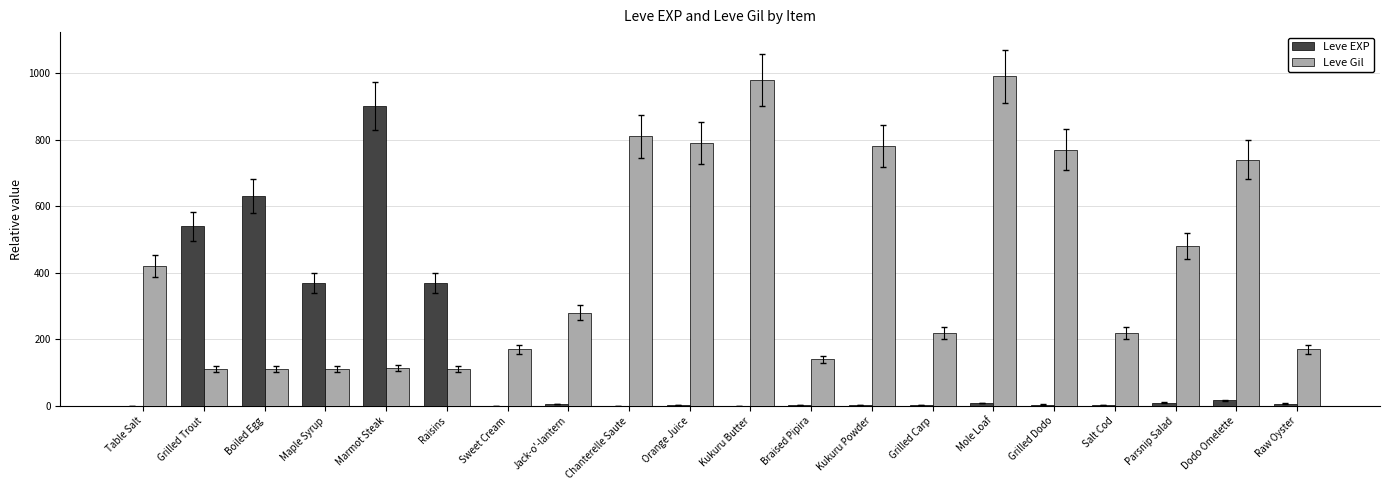

The Leve Gil series shows 280 at Jack-o'-lantern. True or false?

True